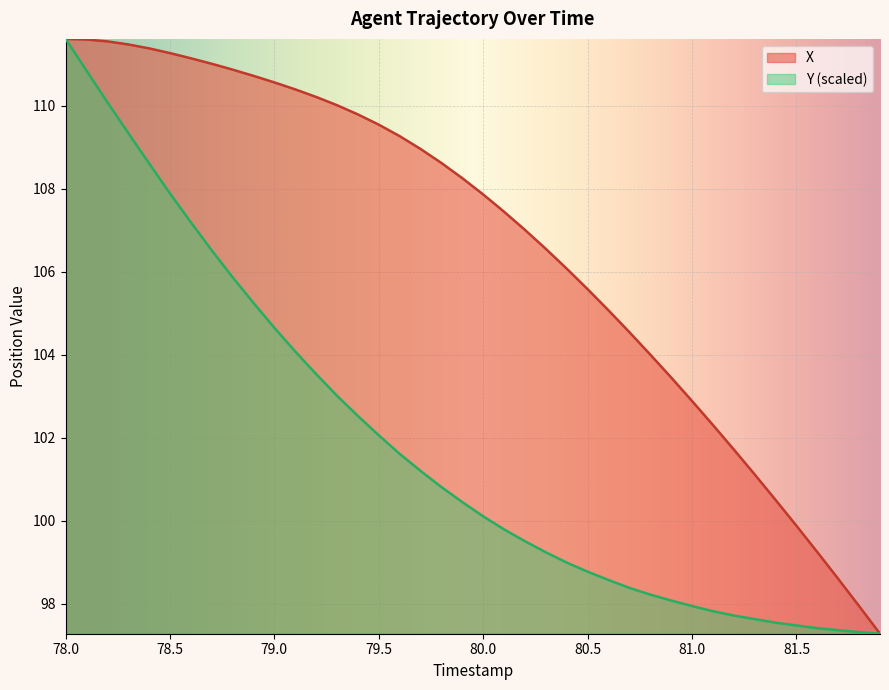

Reading left to right, list all the values displayed in this chart.

X: 111.6	111.6	111.5	111.5	111.4	111.3	111.1	111.0	110.9	110.7	110.6	110.4	110.2	110.0	109.8	109.5	109.3	109.0	108.6	108.3	107.9	107.4	107.0	106.5	106.1	105.6	105.1	104.5	104.0	103.5	102.9	102.3	101.7	101.1	100.5	99.9	99.2	98.6	97.9	97.3
Y: 111.6	110.8	110.1	109.3	108.6	107.9	107.2	106.5	105.9	105.2	104.6	104.1	103.5	103.0	102.5	102.1	101.6	101.2	100.8	100.5	100.1	99.8	99.5	99.2	99.0	98.8	98.6	98.4	98.2	98.1	97.9	97.8	97.7	97.6	97.5	97.5	97.4	97.4	97.3	97.3